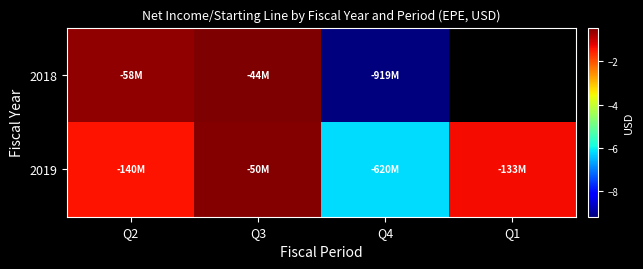

True or false: 2019 has a value of -984791237.4 at Q4.

False